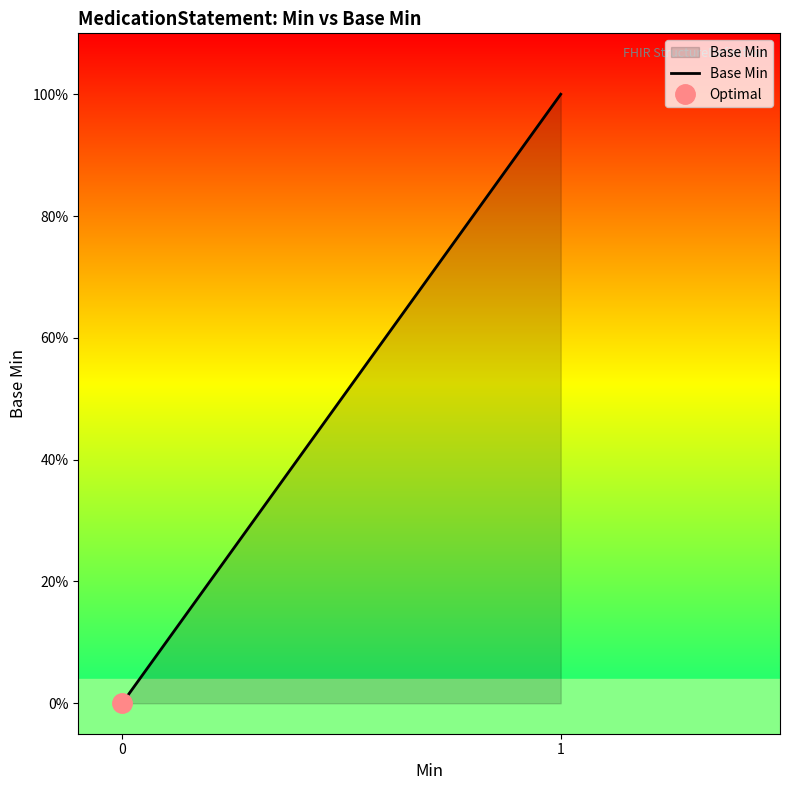

The value at 0 is 1. True or false?

False